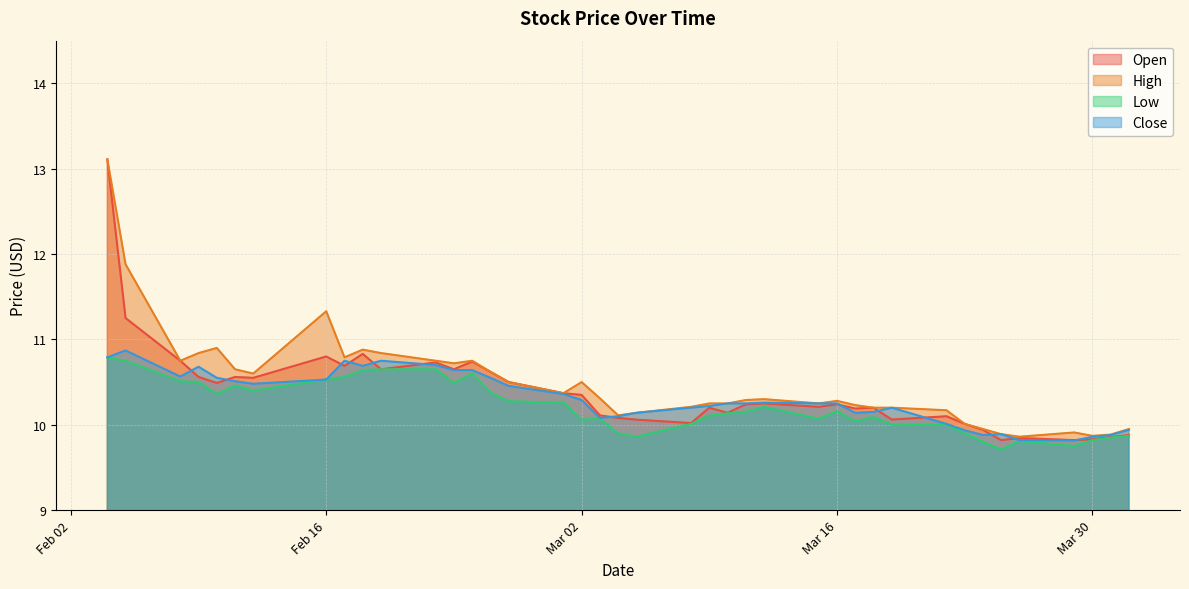

The Open series shows 10.2 at Mar 16. True or false?

True